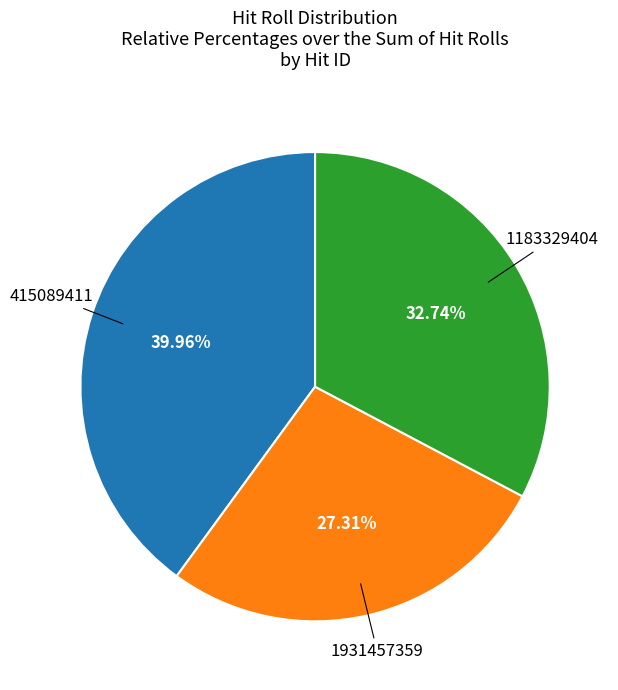

Is there any slice that represents more than half of the pie?

No